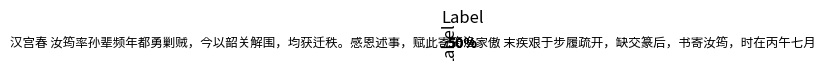

What is the ratio of the value at 汉宫春 汝筠率孙辈频年都勇剿贼，今以韶关解围，均获迁秩。感恩述事，赋此寄筠 to the value at 渔家傲 末疾艰于步履疏开，缺交篆后，书寄汝筠，时在丙午七月?

1.0